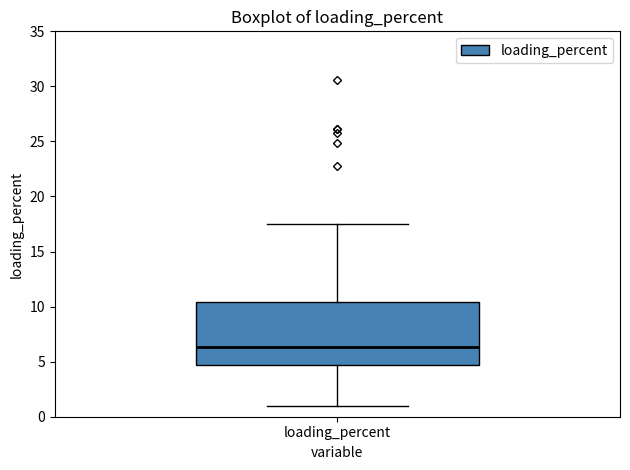

Read this box plot against the y-axis: the position of the median line, the range covered by the box, and the ends of both whiskers. The values are not printed on the chart, so give them approximately, as read against the axis.

median 6.5, box 4.5 to 10.5, whiskers 1.0 to 17.5